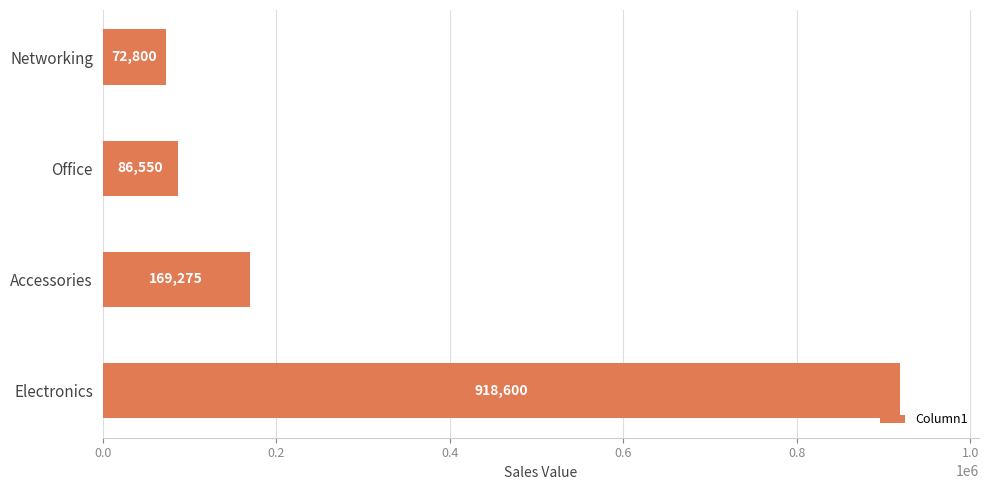

Reading bottom to top, what are all the values shown in this chart?

918600	169275	86550	72800